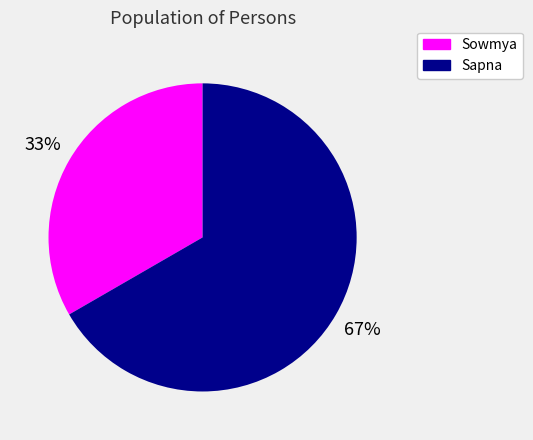

Between Sowmya and Sapna, which is larger?

Sapna